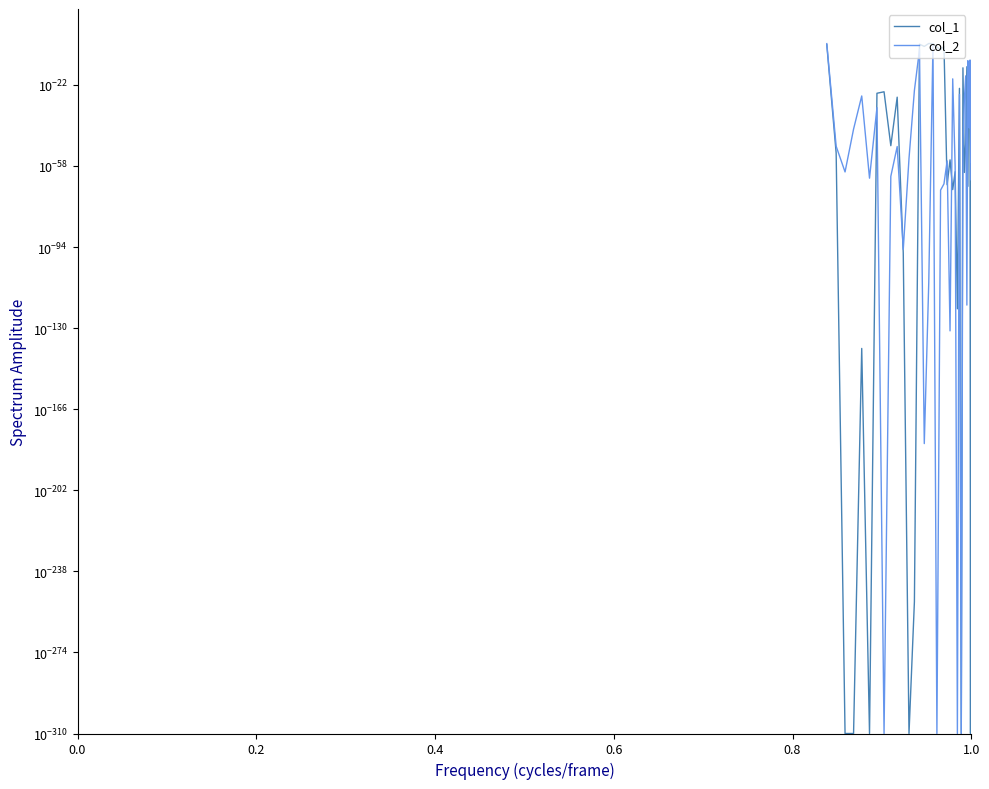

How many interior local peaks does the col_2 series have?

12